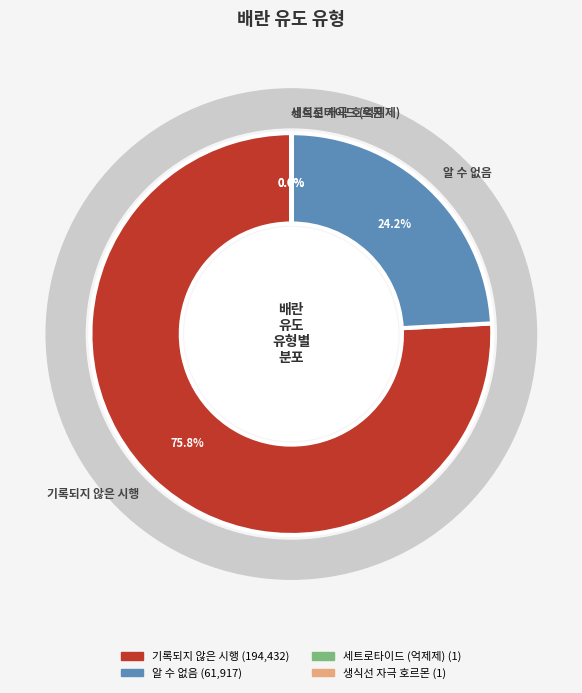

Is there any slice that represents more than half of the pie?

Yes